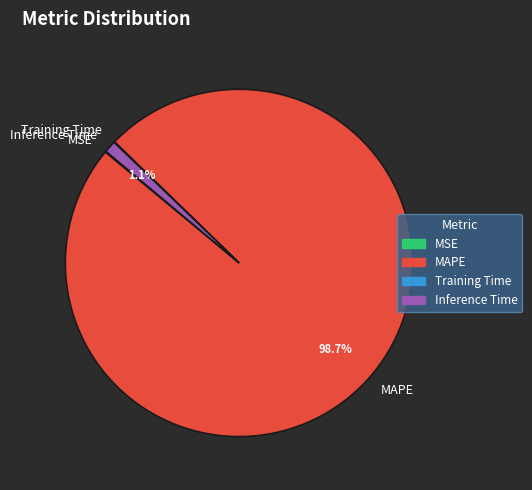

Is there a majority slice in this chart?

Yes